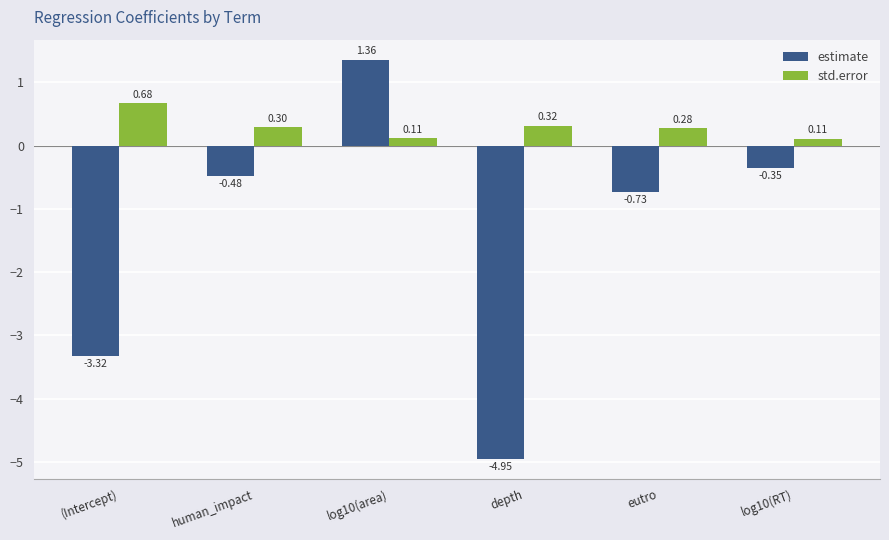

List the series in order of their peak value, highest first.

estimate, std.error